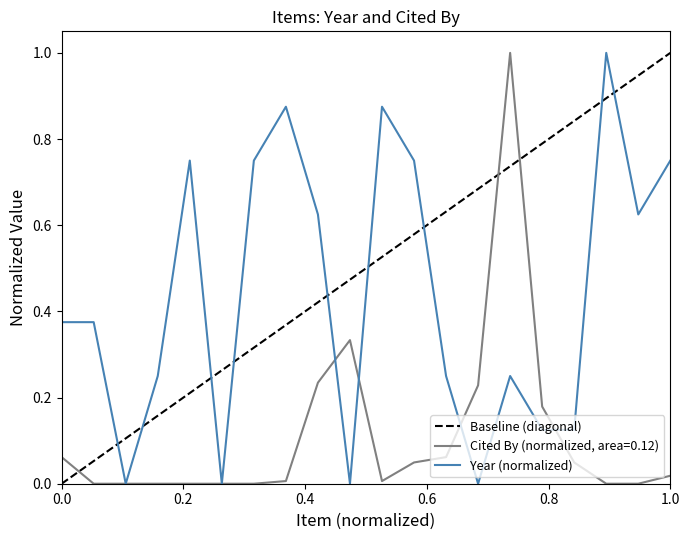

What is the highest value of the Cited By (normalized, area=0.12) series?

1.0